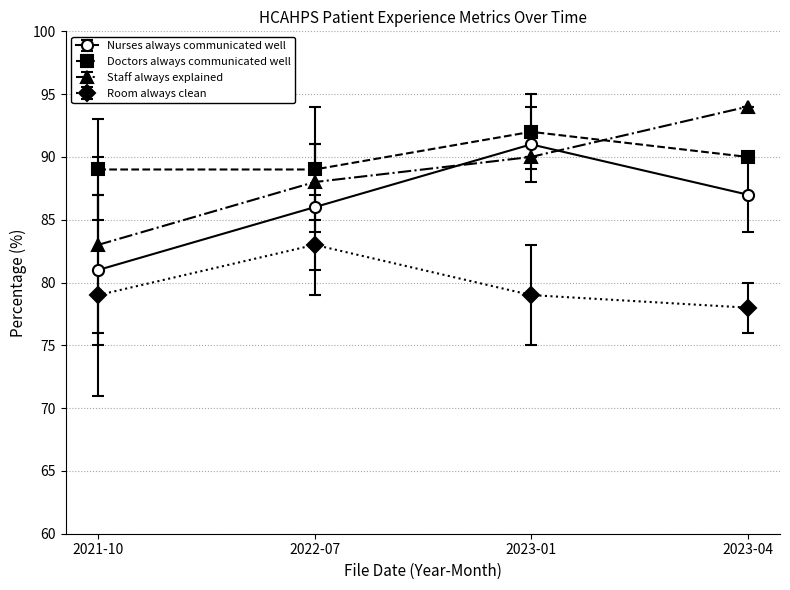

What are all the series names shown in the legend?

Nurses always communicated well, Doctors always communicated well, Staff always explained, Room always clean